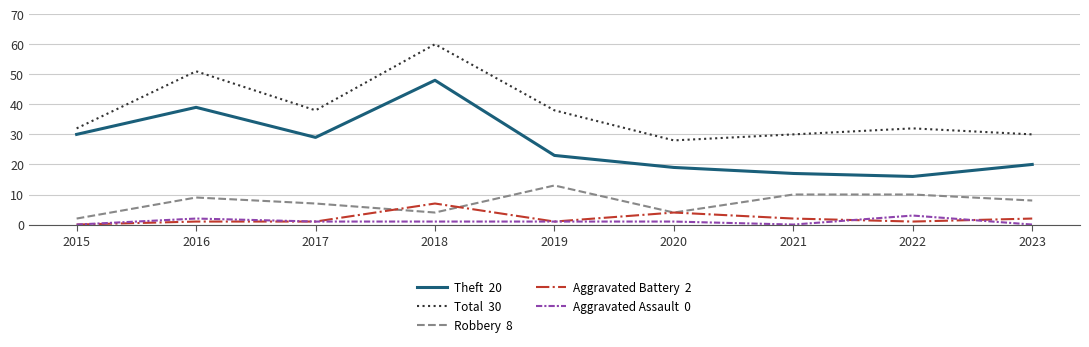

What is the maximum value shown in the chart?

60